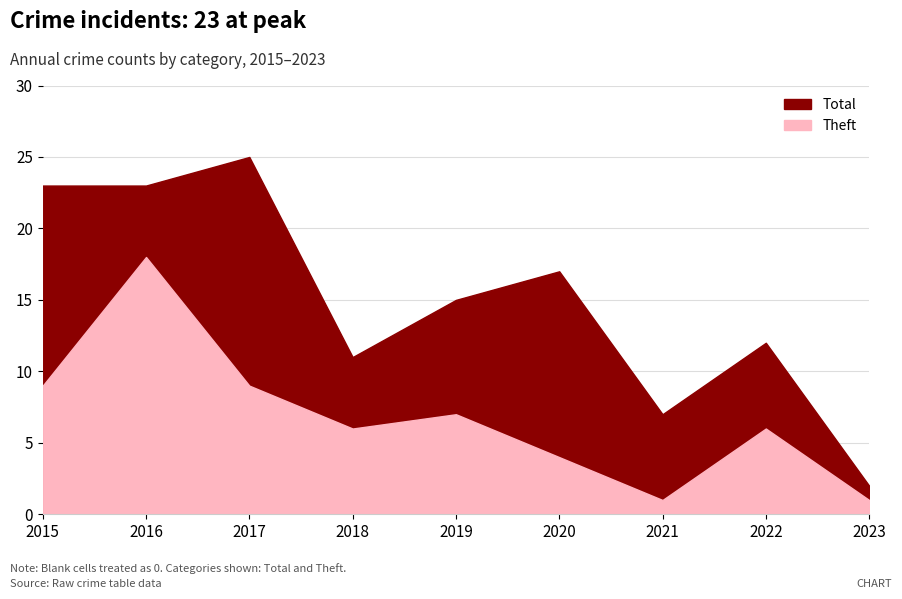

At which label does Total reach its minimum?

2023